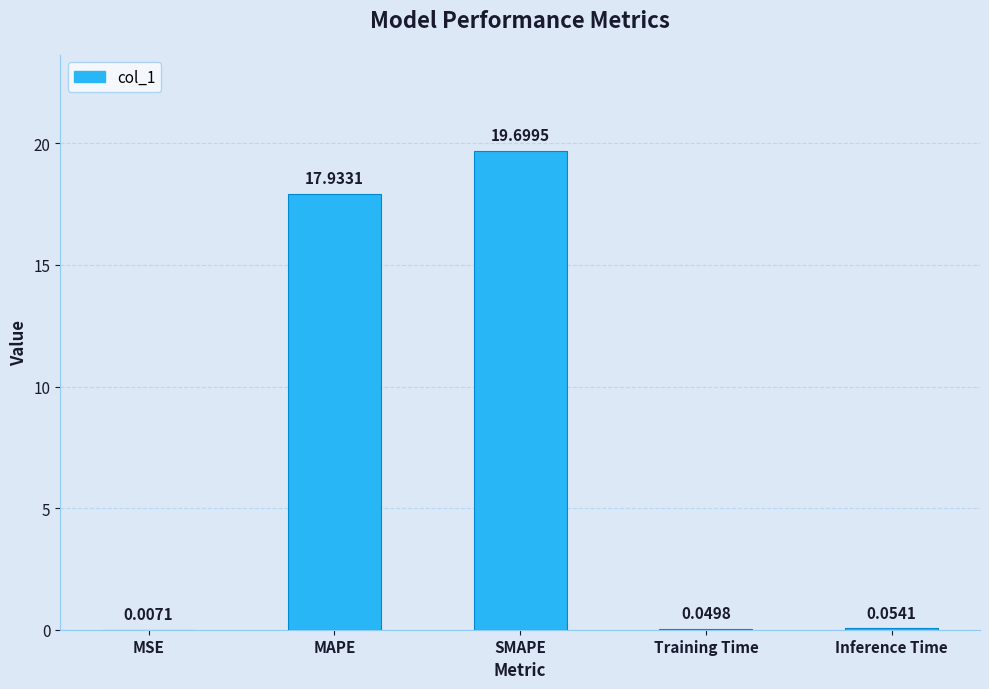

Which category has the highest value across all series?

SMAPE